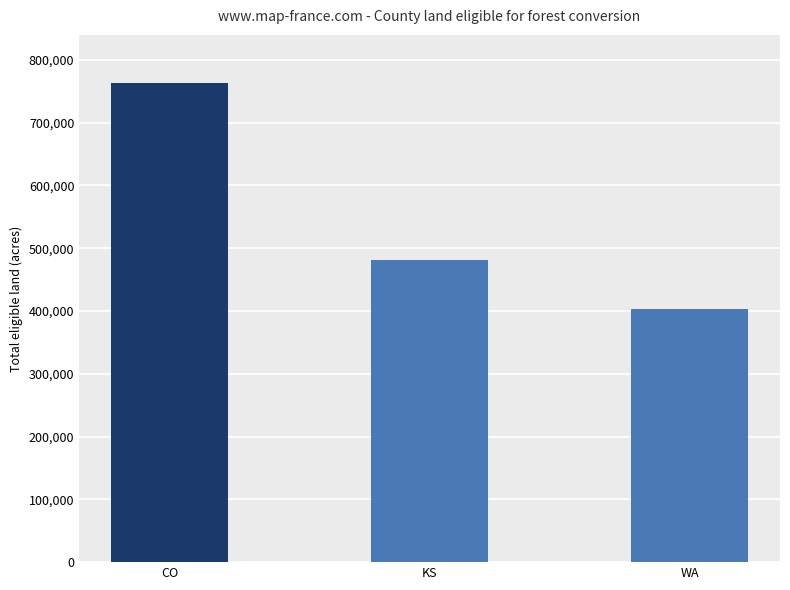

How many data points does each series have?

3